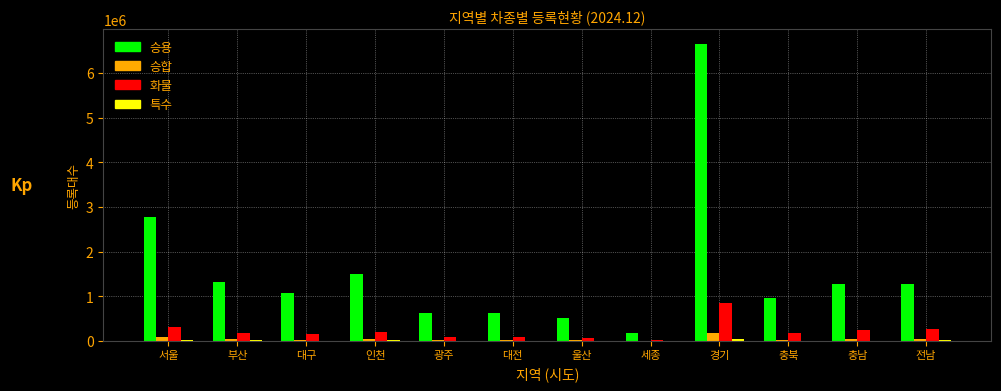

Which label corresponds to the largest value in the chart?

경기